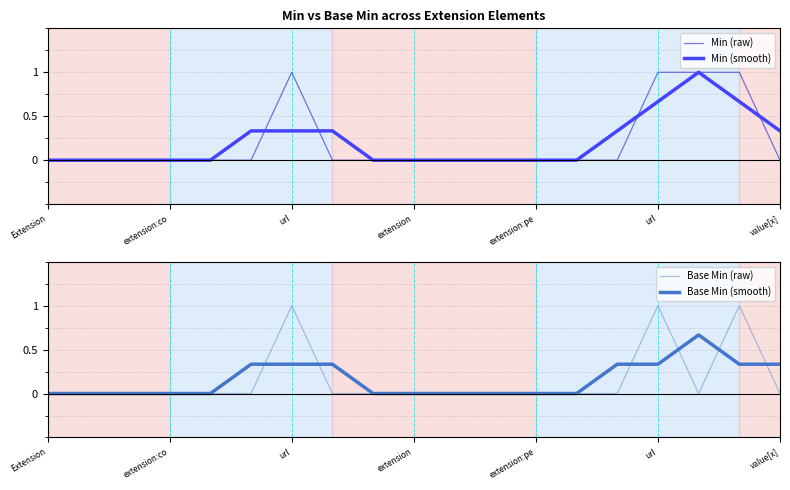

The value of Base Min (raw) at extension is 0.0. True or false?

True